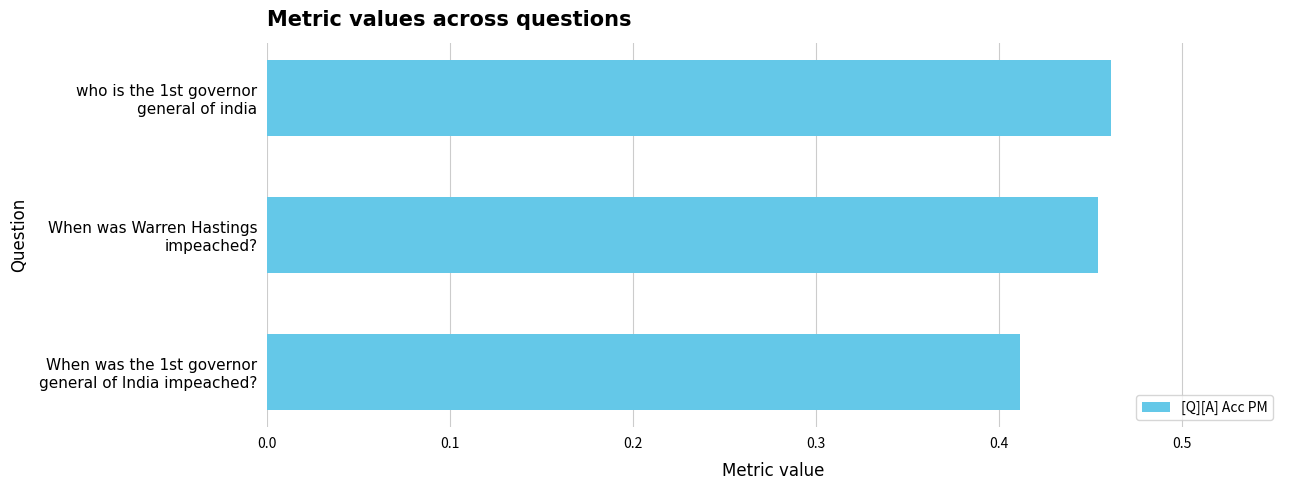

What is the sum of all values?

1.3